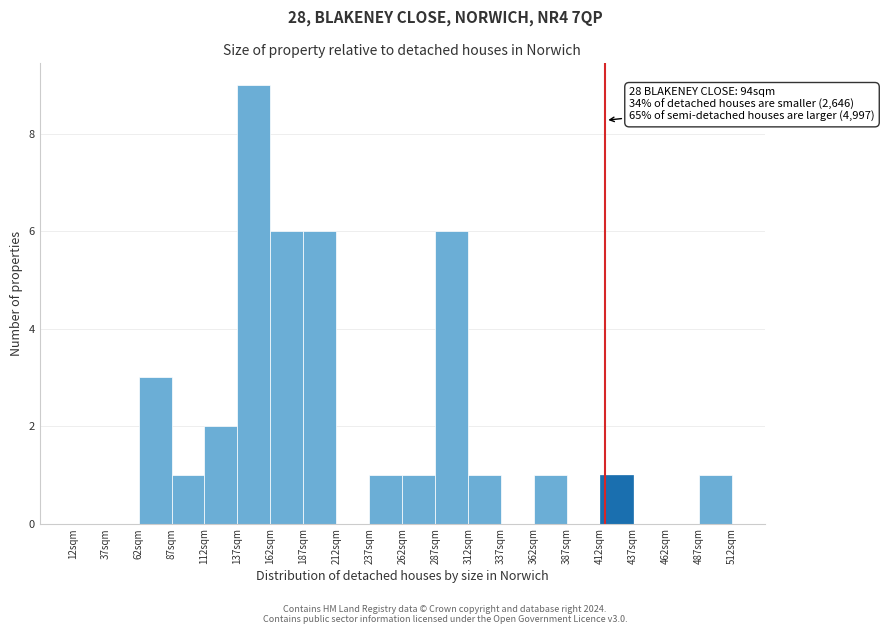

Which range on the x-axis has the tallest bar?

137 to 162